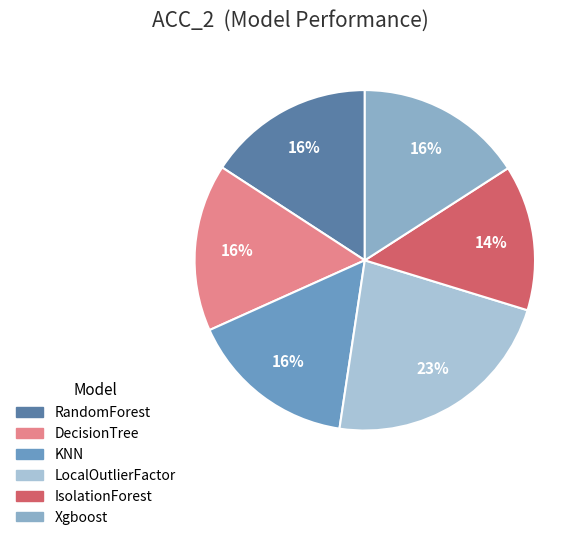

To the nearest percent, what is the average slice percentage?

17%